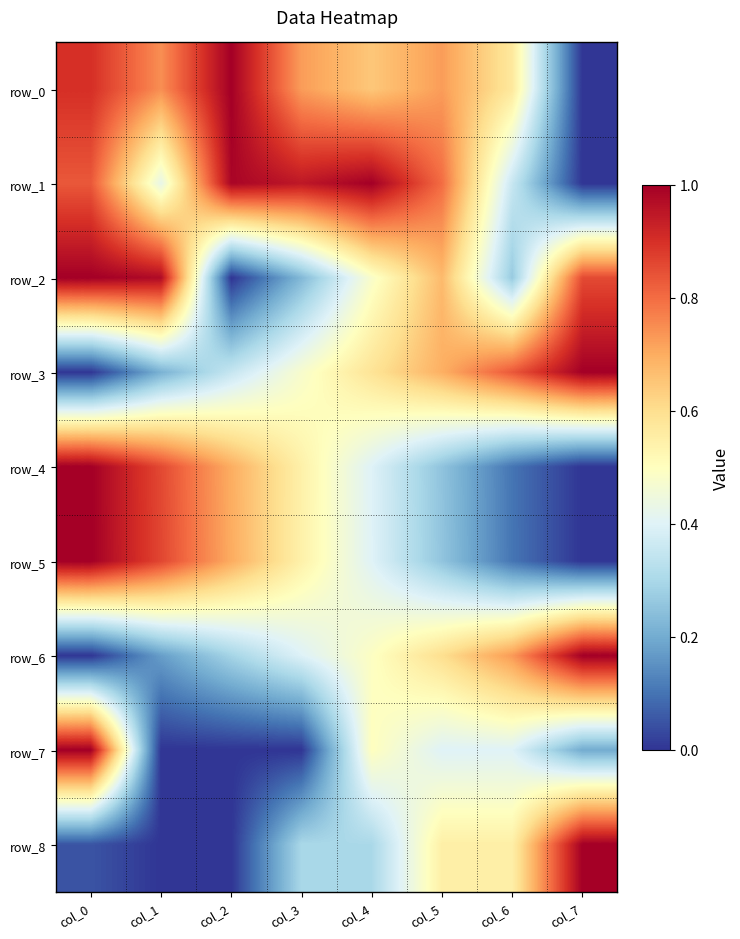

Rank the series by their maximum value, from lowest to highest.

row_0, row_1, row_2, row_3, row_4, row_5, row_6, row_7, row_8